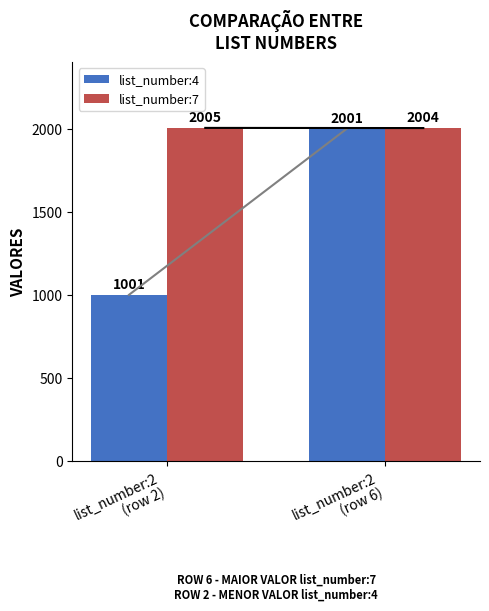

True or false: list_number:4 has a value of 2001 at list_number:2
(row 6).

True